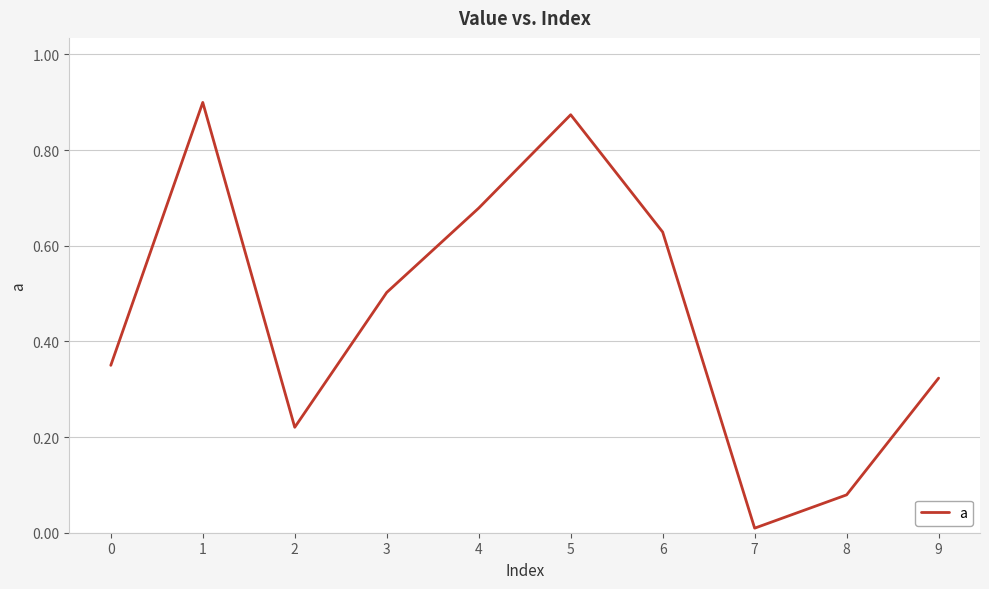

What is the sum of all values?

4.6